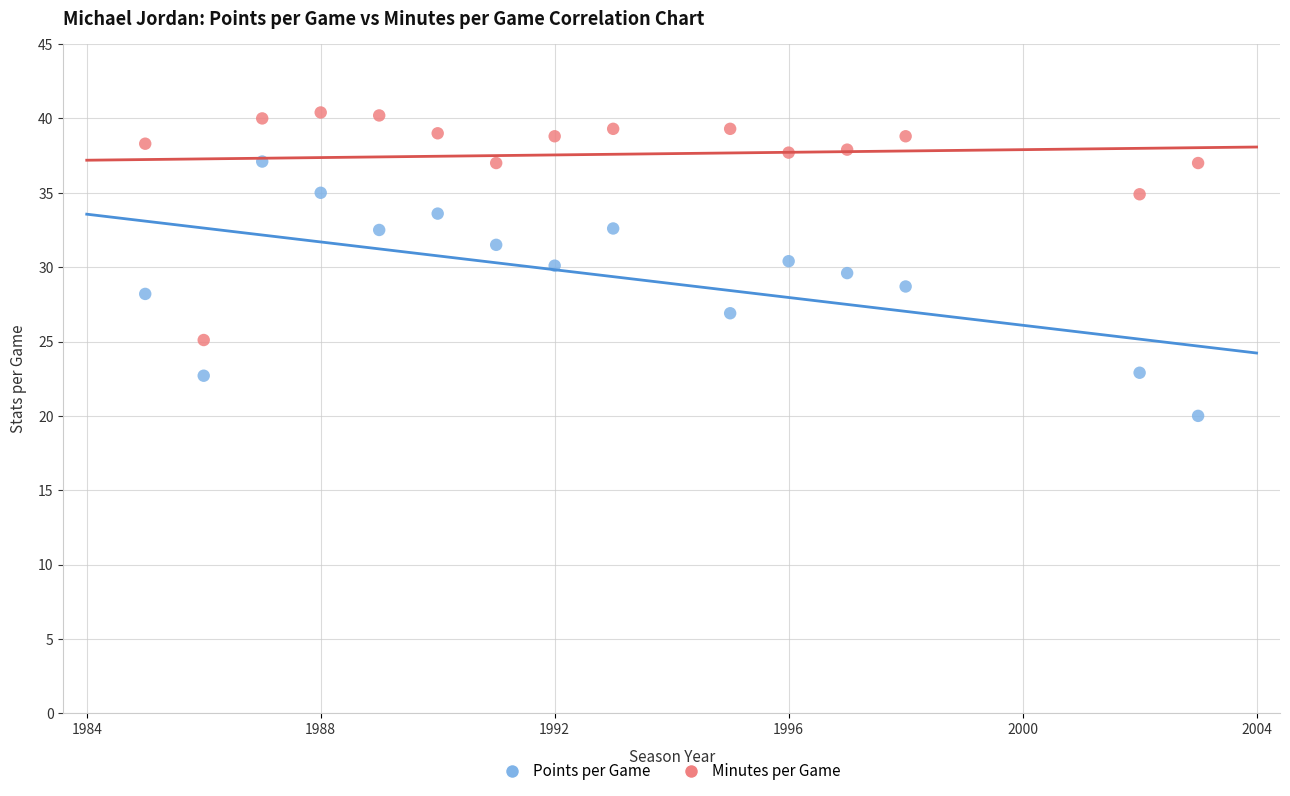

Which series contains the highest Y value?

Minutes per Game